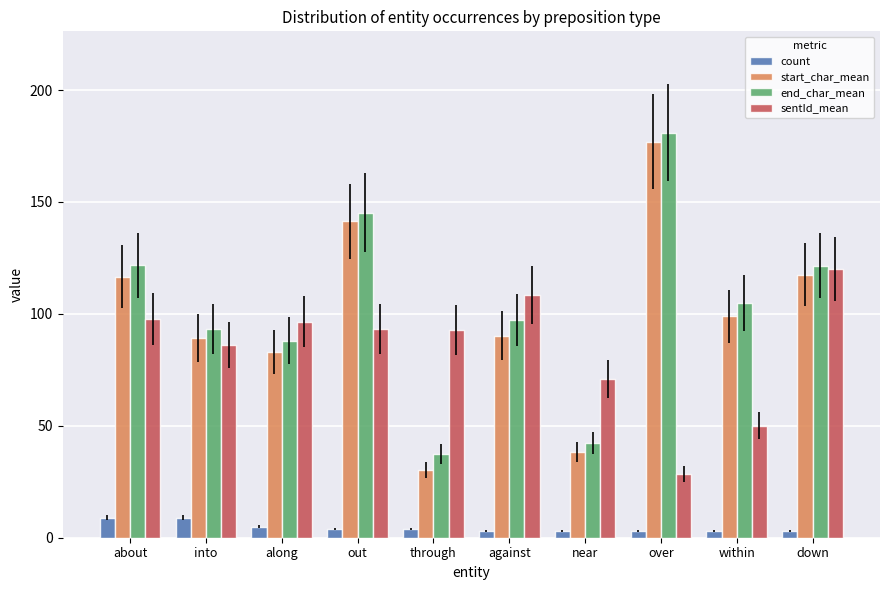

Between along and down, which series saw the biggest shift?

start_char_mean